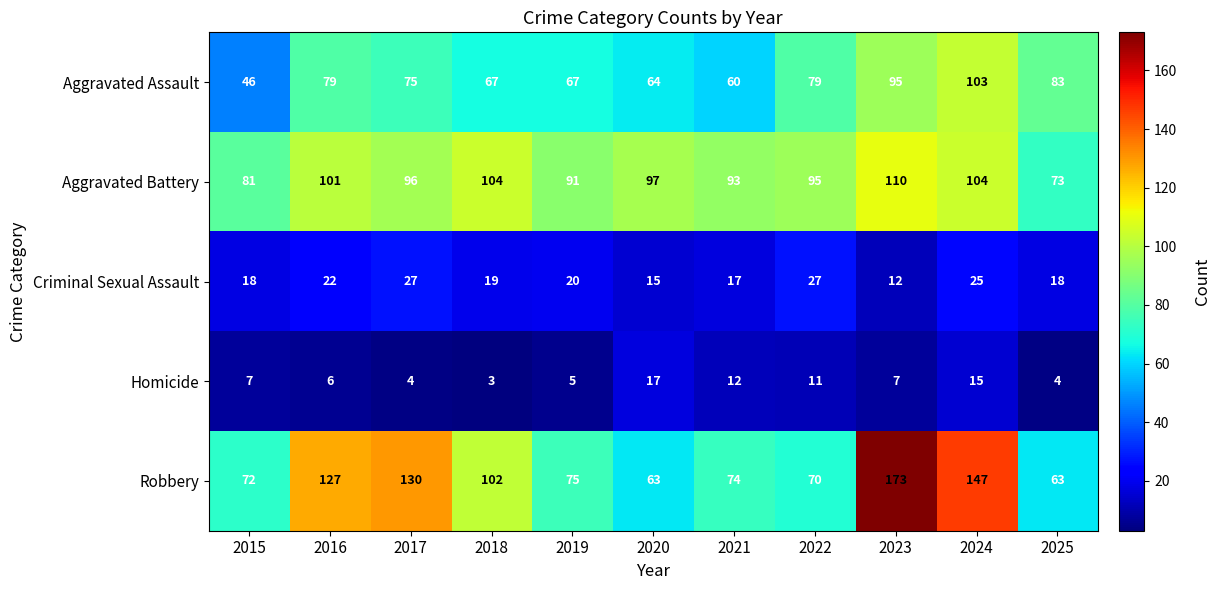

True or false: Robbery has a value of 40 at 2023.

False